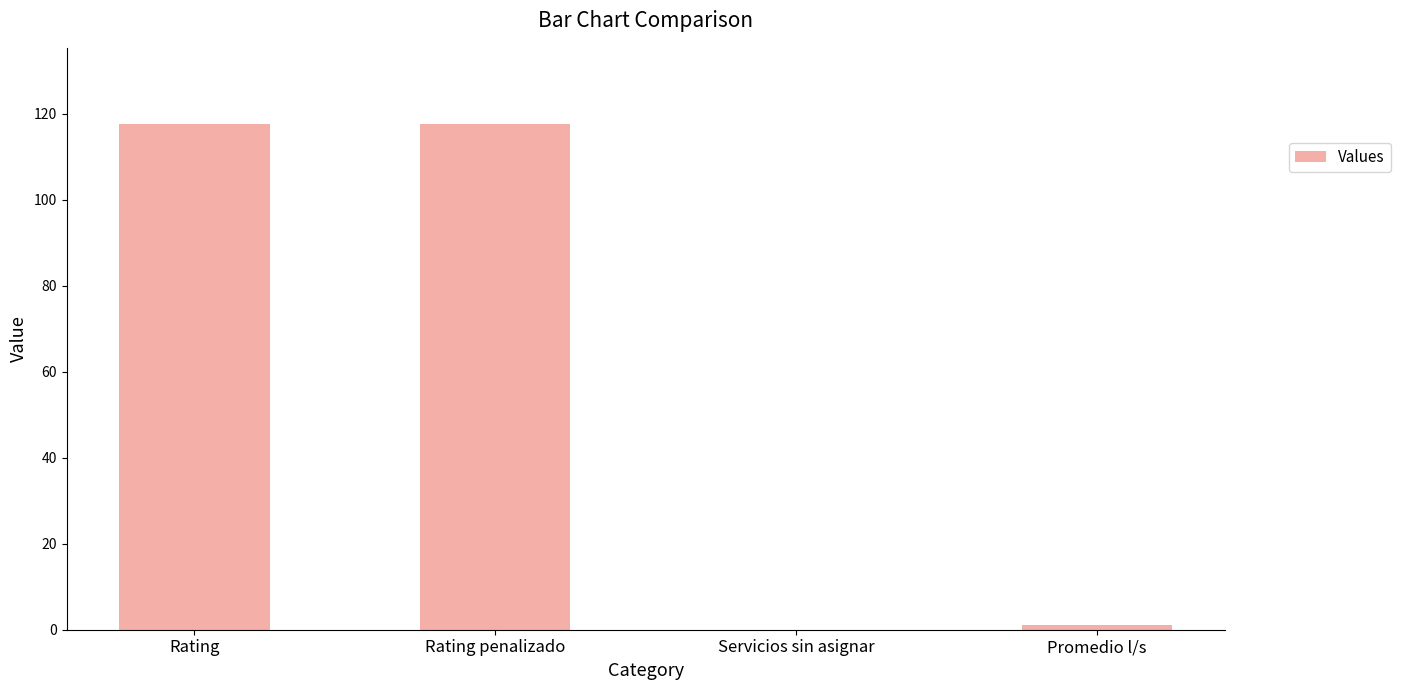

Are the bars horizontal?

No